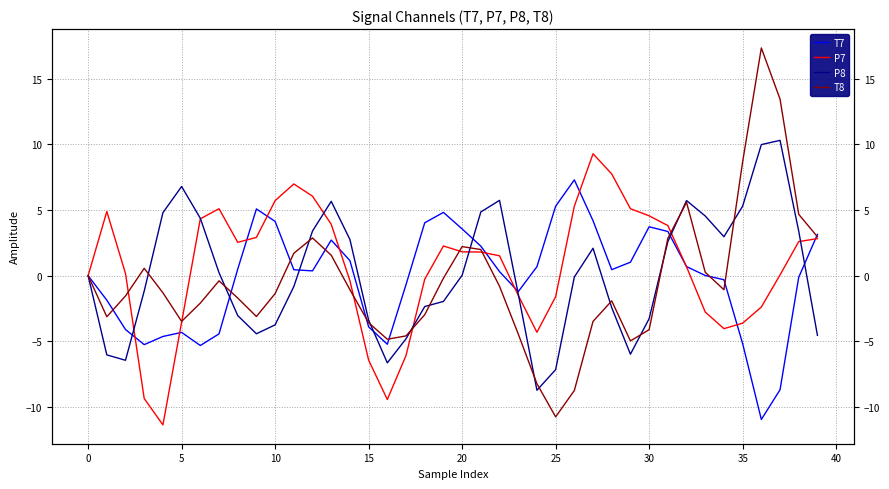

List the series in order of their peak value, highest first.

T8, P8, P7, T7